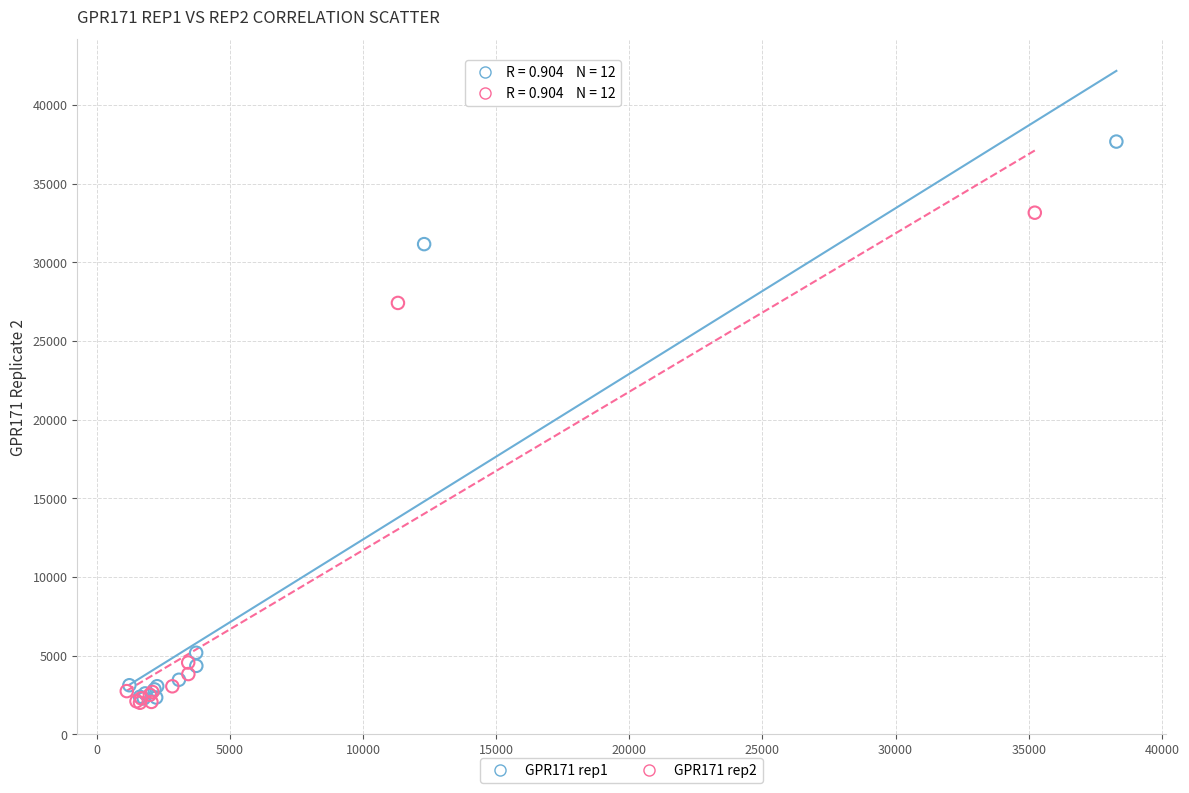

Which series contains the highest Y value?

GPR171 rep1